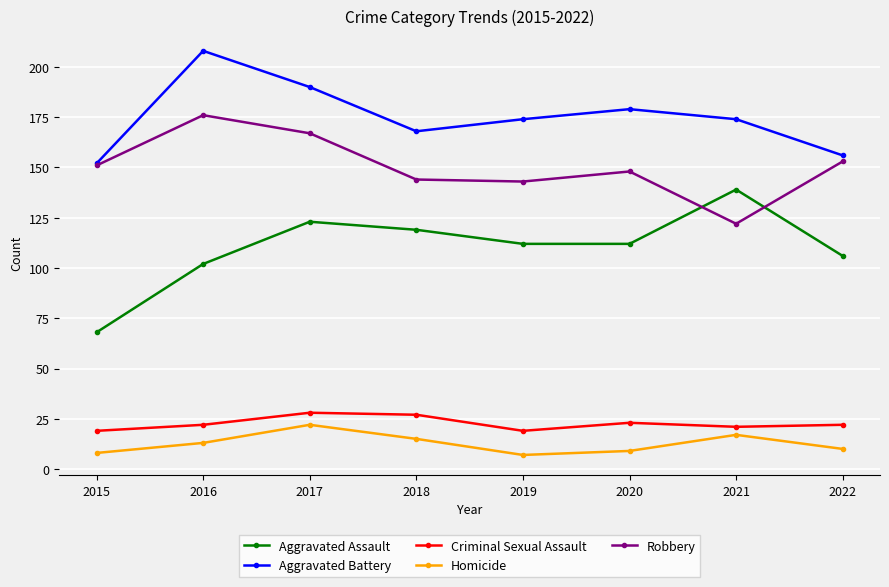

At which category does Aggravated Battery reach its first local peak?

2016